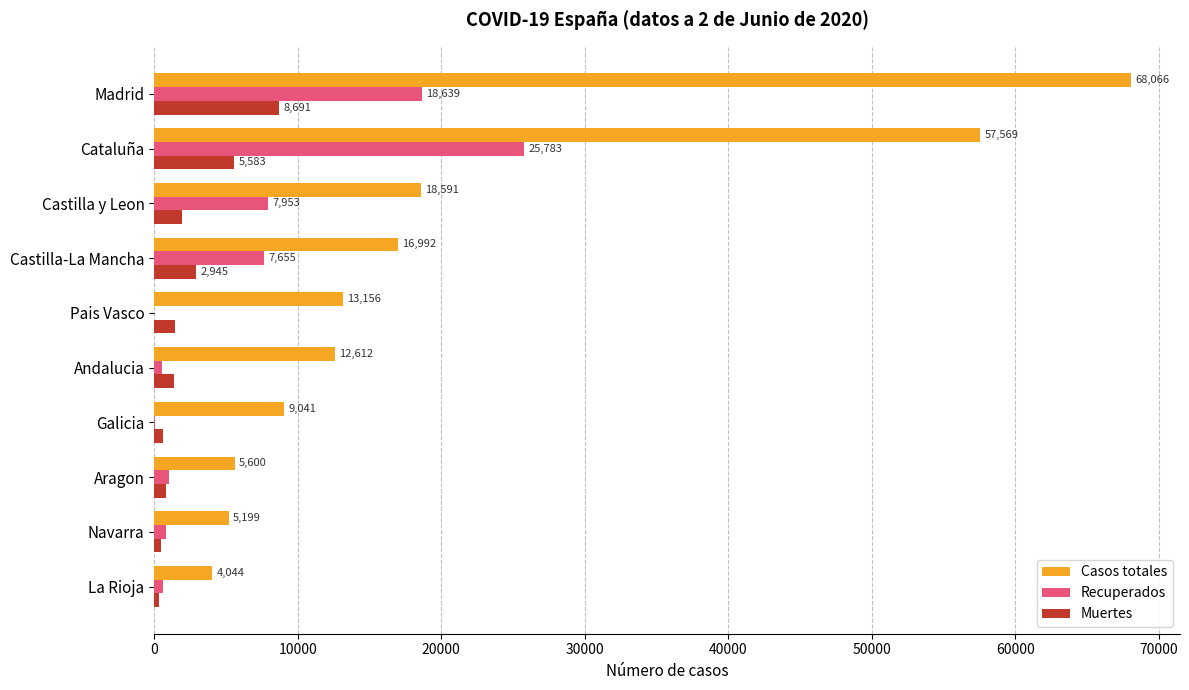

What is the sum of all Casos totales values?

210870